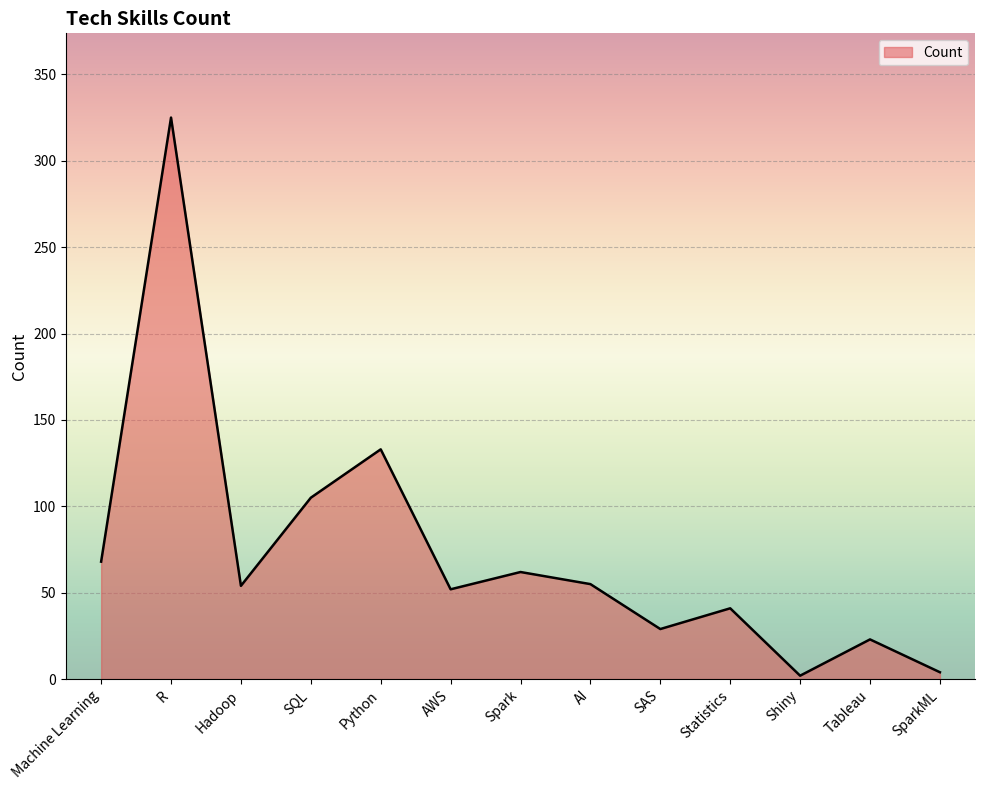

Which has a higher value, Spark or Shiny?

Spark